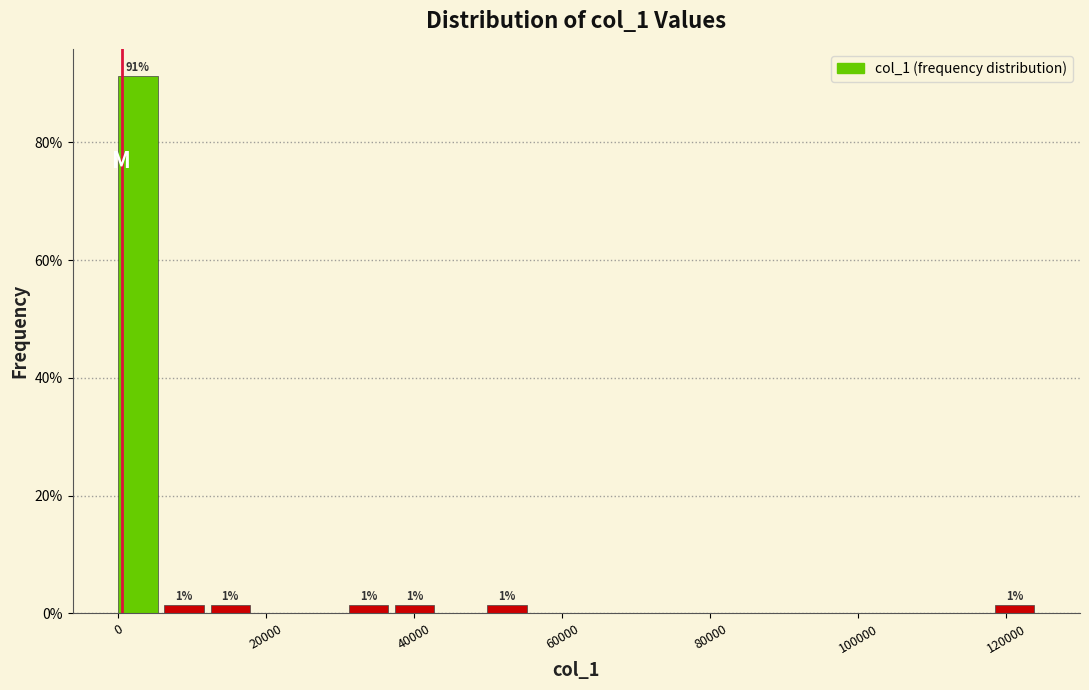

Read against the x-axis, roughly where is the centre of the tallest bar?

2000